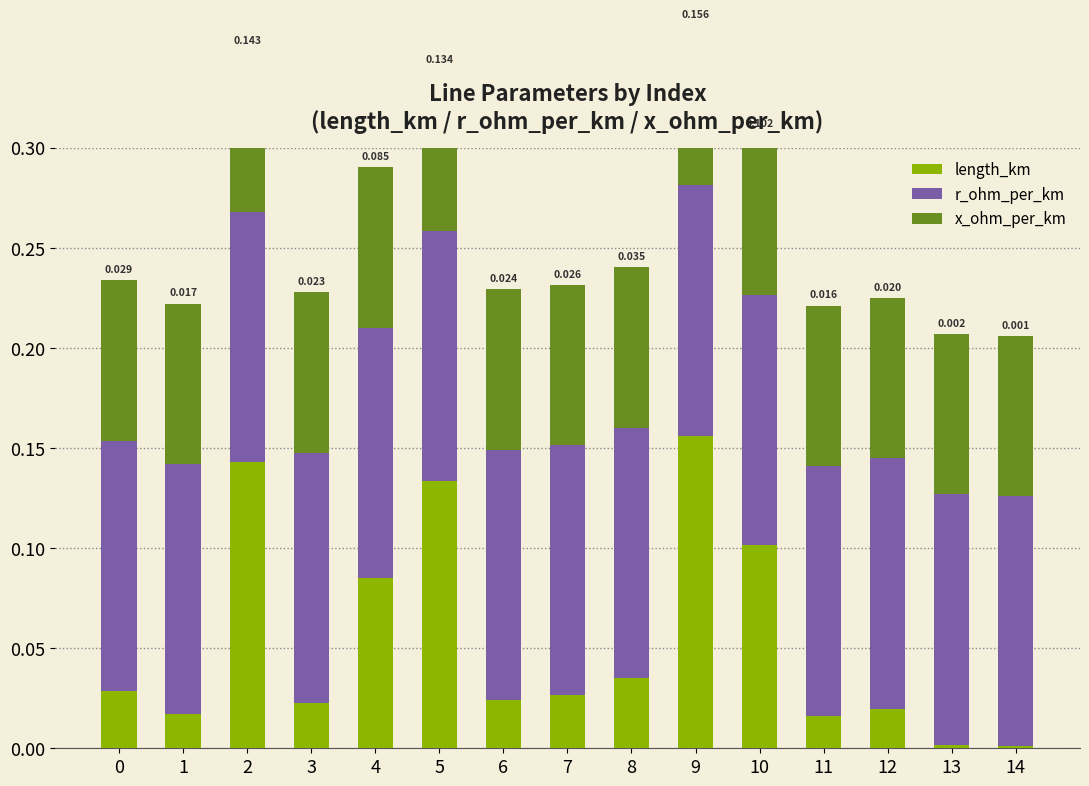

Rank the series at 14 from highest to lowest value.

r_ohm_per_km, x_ohm_per_km, length_km